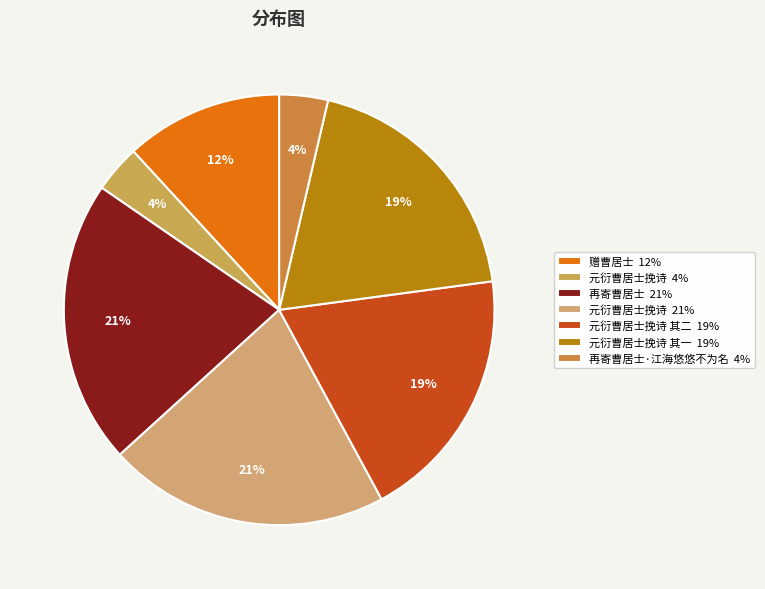

How many slices are in this pie chart?

7